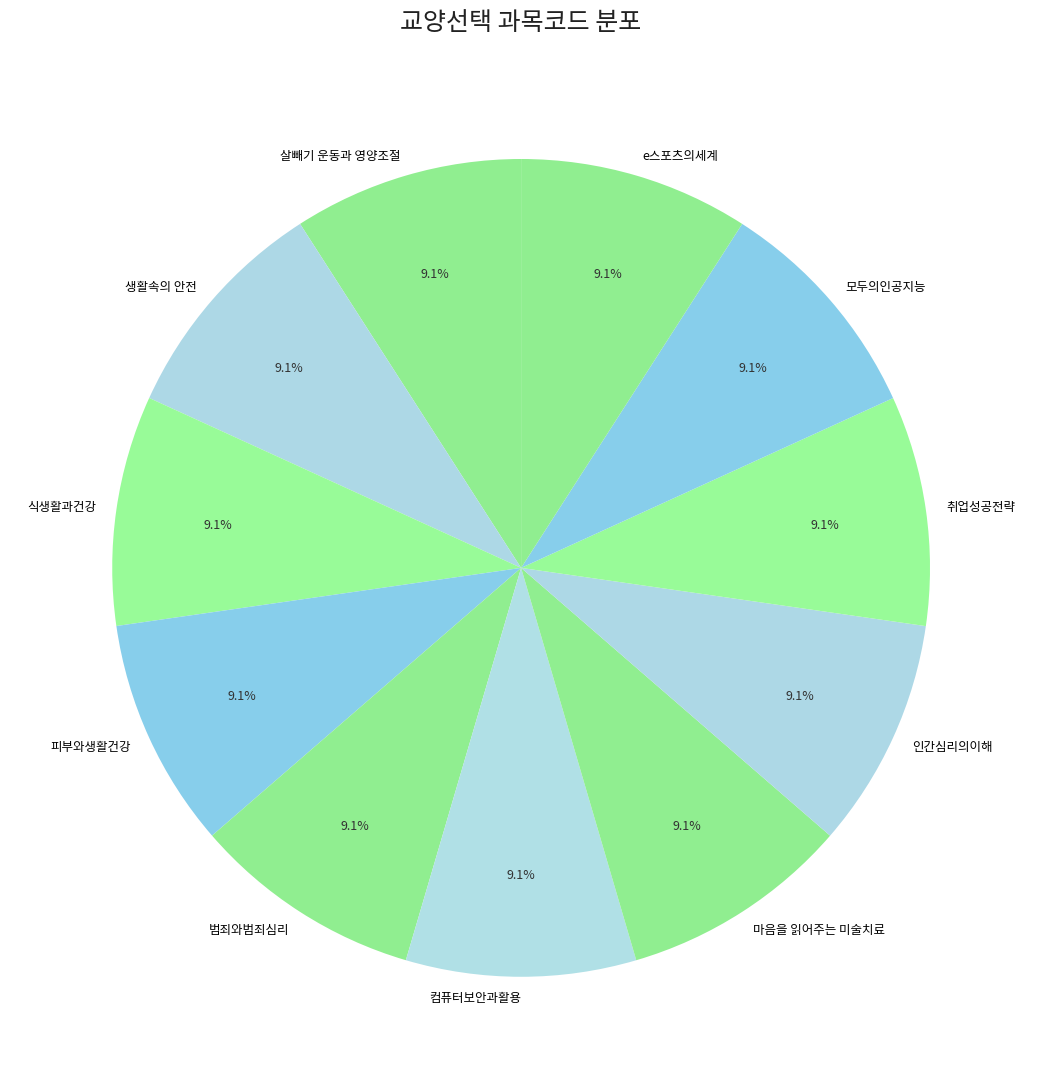

Is 마음을 읽어주는 미술치료 the majority of the pie?

No